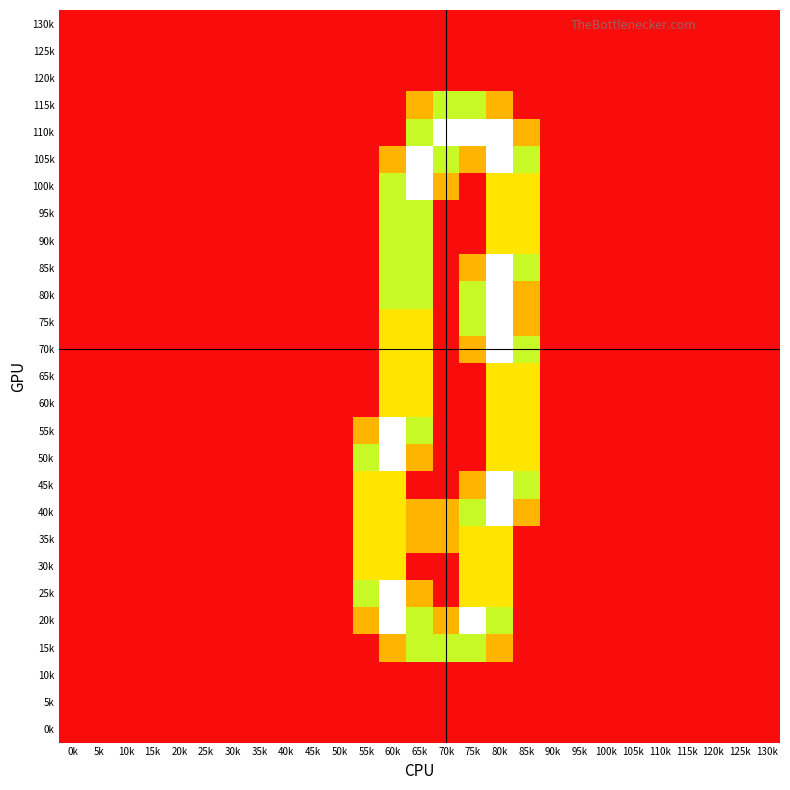

At which category is the sum across all series the highest?

80k